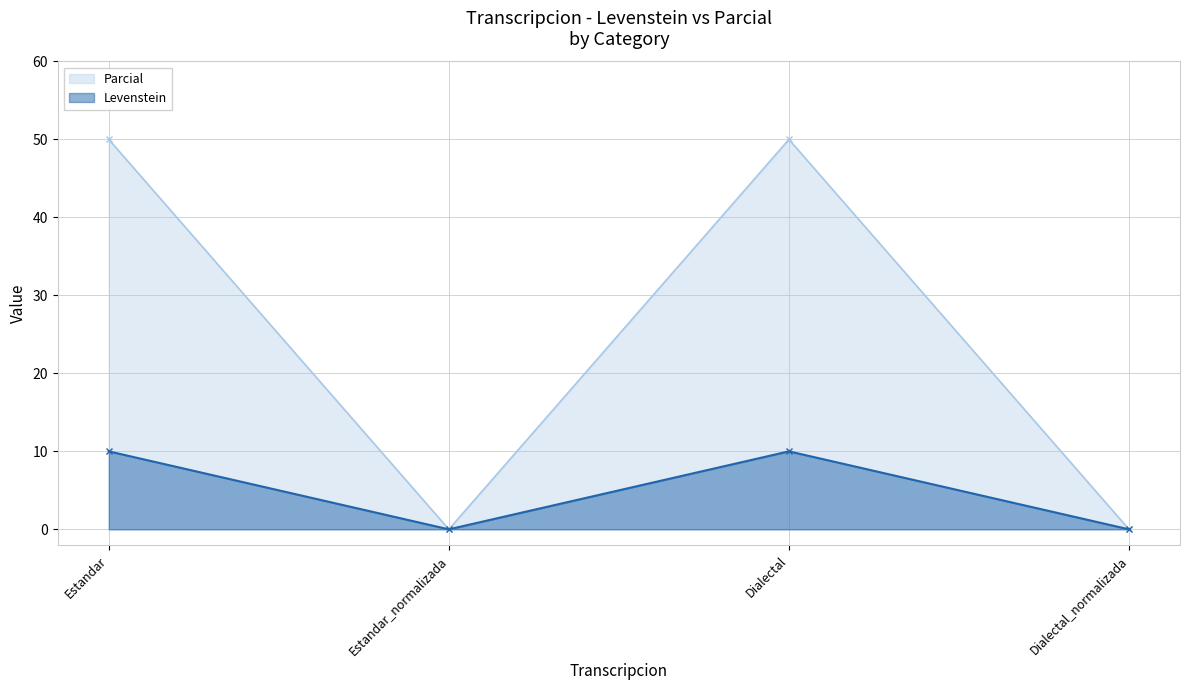

At which category is the sum across all series the highest?

Estandar